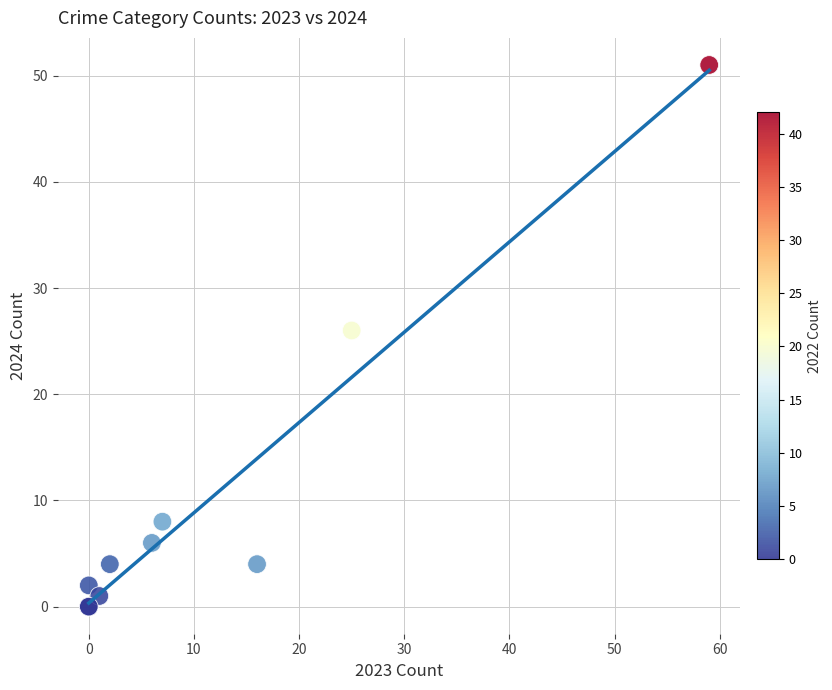

What Y value in the scatter plot is closest to 25?

26